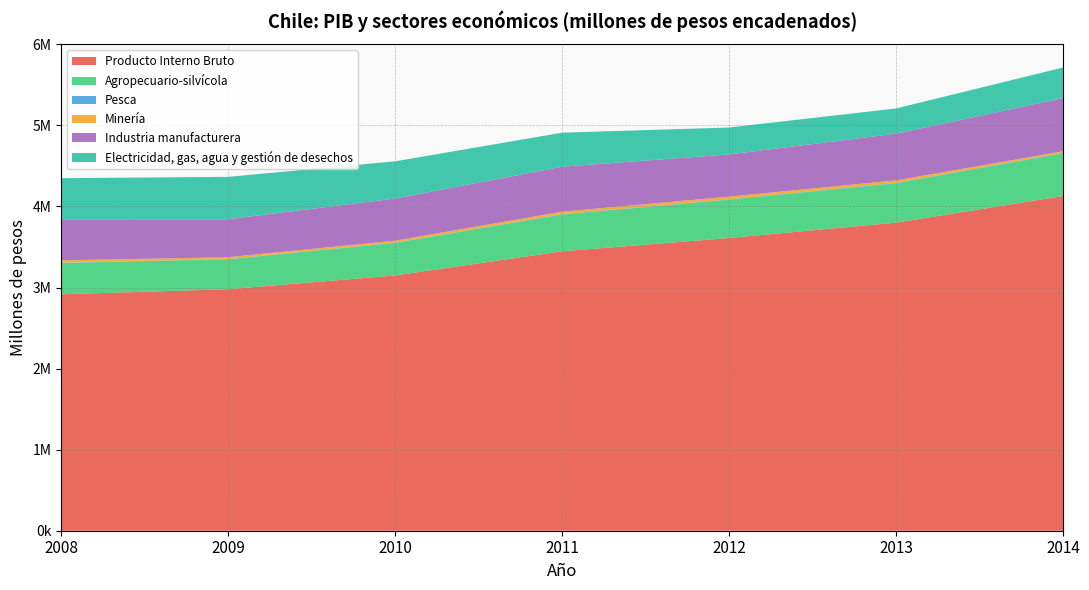

Reading right to left, extract all data points from this chart.

Producto Interno Bruto: 4129021	3801272	3611430	3447689	3149336	2980092	2916841
Agropecuario-silvícola: 526026	484223	472853	452448	400689	367669	386405
Pesca: 6552	5762	4435	5358	3999	3189	3696
Minería: 19621	31323	33445	30616	24791	23777	28460
Industria manufacturera: 656308	575725	520403	554533	519983	468424	506833
Electricidad, gas, agua y gestión de desechos: 377155	311377	331752	420119	458589	522631	507098